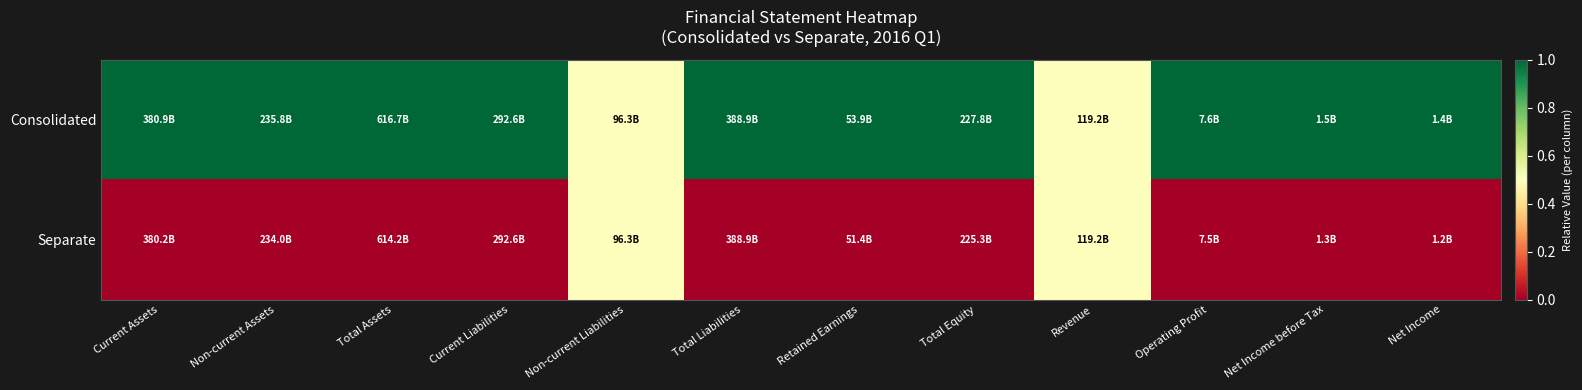

Between Non-current Liabilities and Current Assets, which is larger?

Current Assets